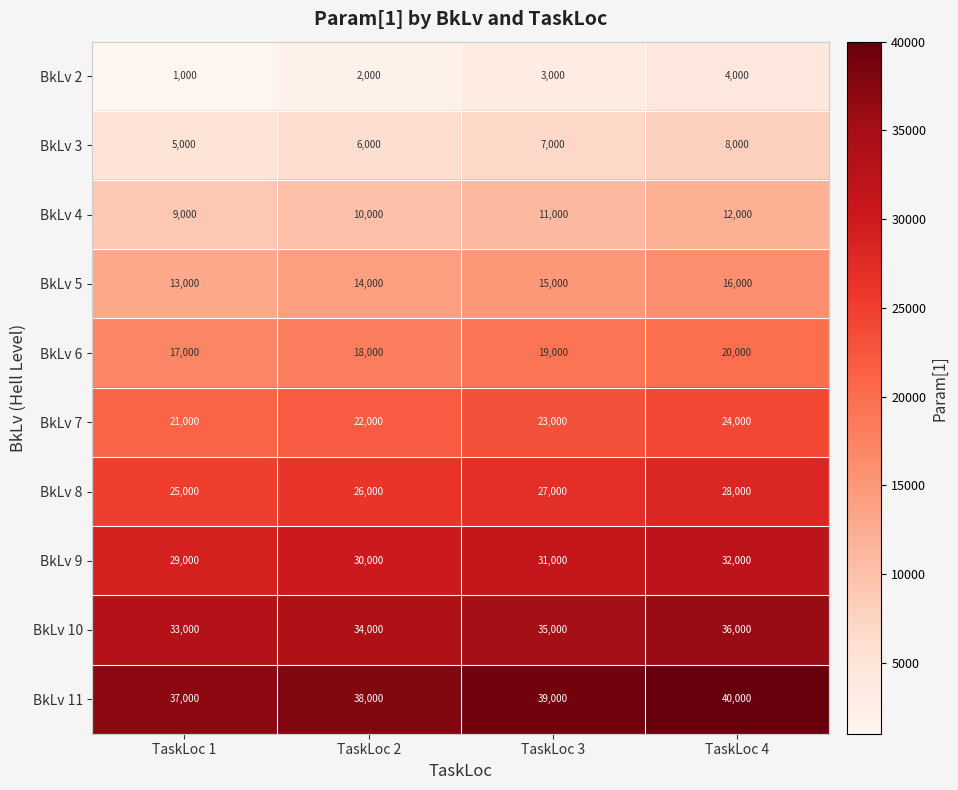

Rank the categories by BkLv 6 value from highest to lowest.

TaskLoc 4, TaskLoc 3, TaskLoc 2, TaskLoc 1